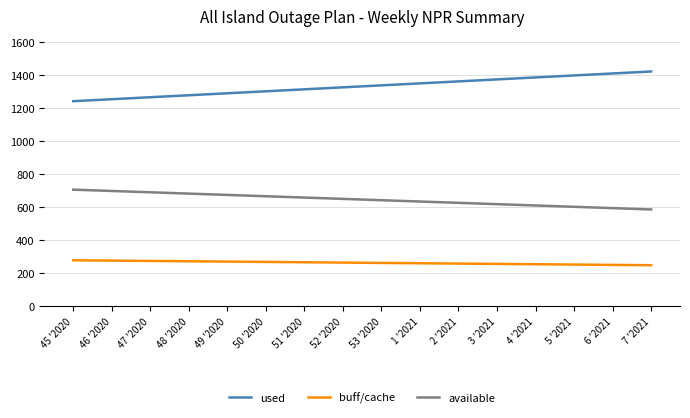

What is the difference between the highest and lowest values at 50 '2020?

1034